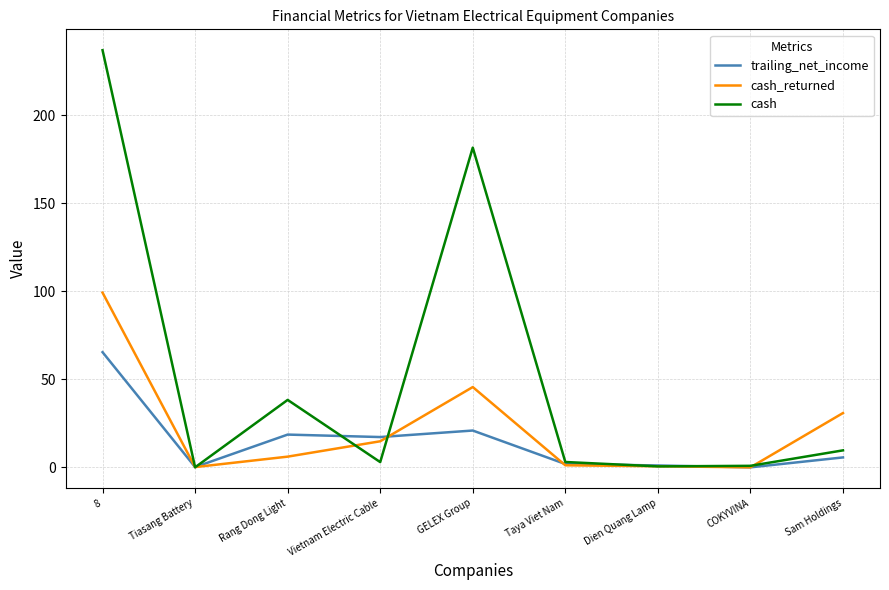

What is the sum of all cash values?

473.9